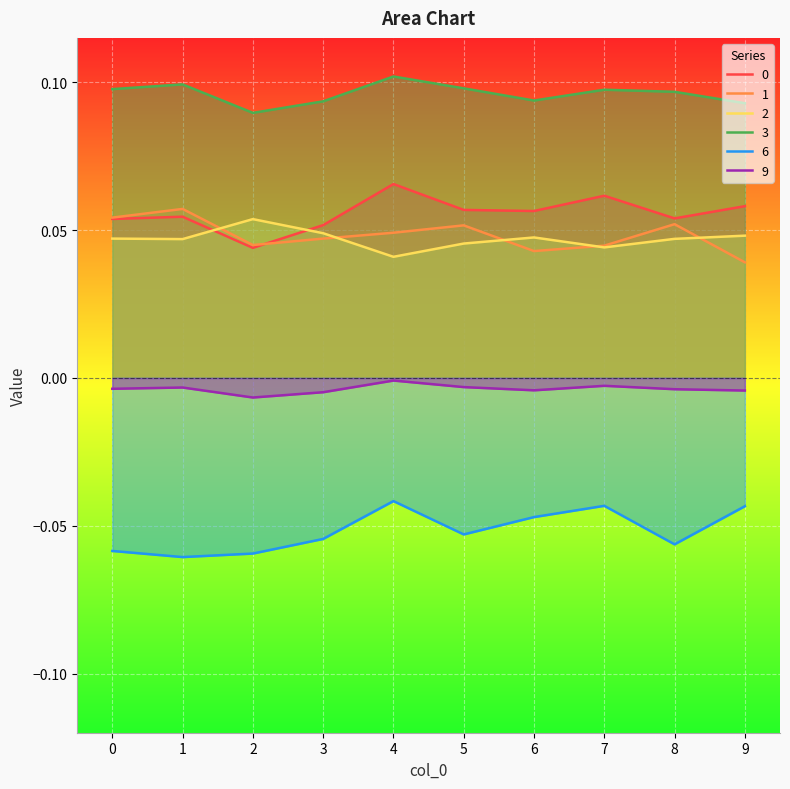

True or false: 0 and 1 cross at least once.

True